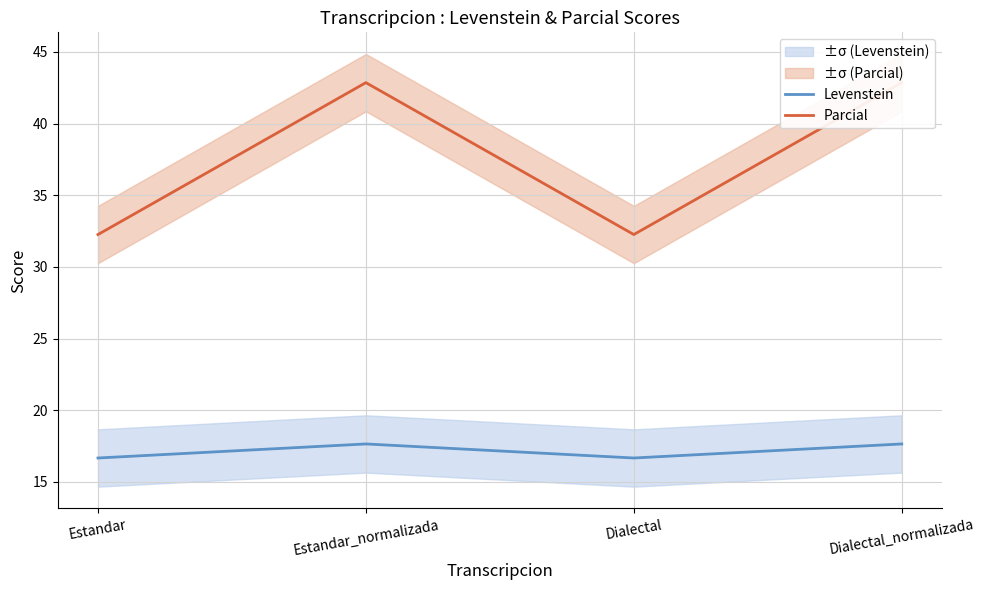

Is it true that Parcial equals 8.5 at Dialectal?

False